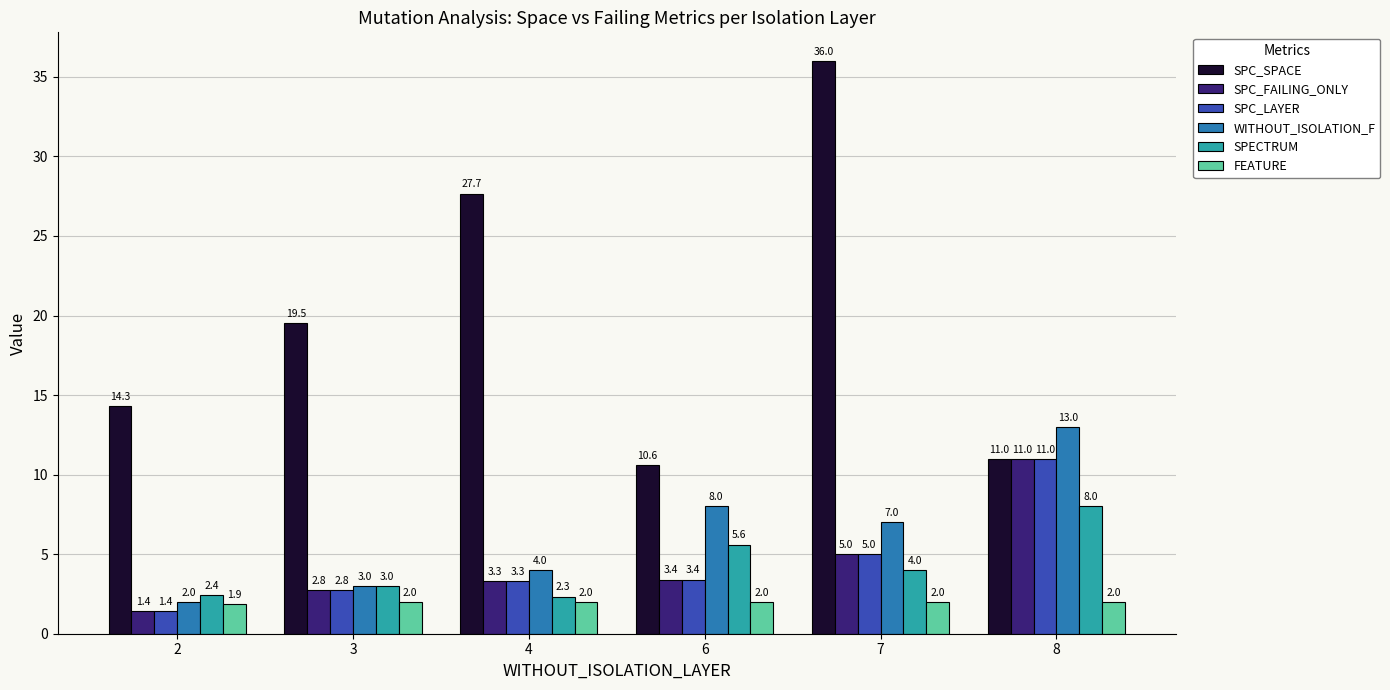

Reading left to right, extract all data points from this chart.

SPC_SPACE: 14.3	19.5	27.7	10.6	36.0	11.0
SPC_FAILING_ONLY: 1.4	2.8	3.3	3.4	5.0	11.0
SPC_LAYER: 1.4	2.8	3.3	3.4	5.0	11.0
WITHOUT_ISOLATION_F: 2.0	3.0	4.0	8.0	7.0	13.0
SPECTRUM: 2.4	3.0	2.3	5.6	4.0	8.0
FEATURE: 1.9	2.0	2.0	2.0	2.0	2.0